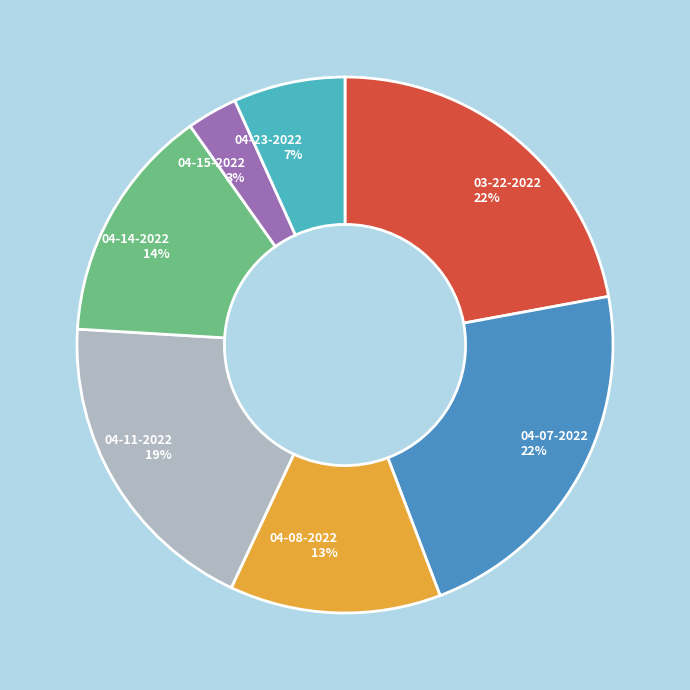

Which slice is the smallest?

04-15-2022 3%